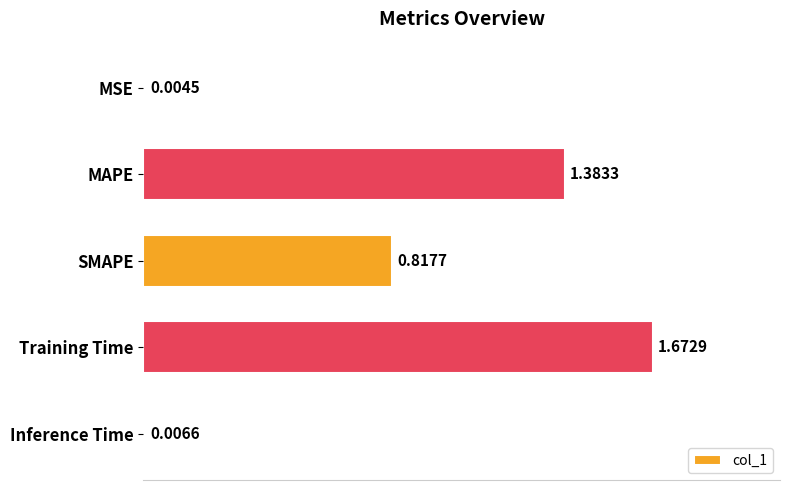

Which category has the highest value across all series?

Training Time